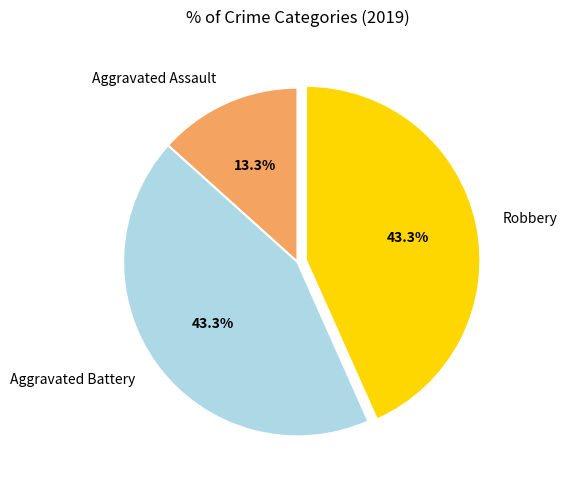

Is it true that Aggravated Battery is 37% of the pie?

False